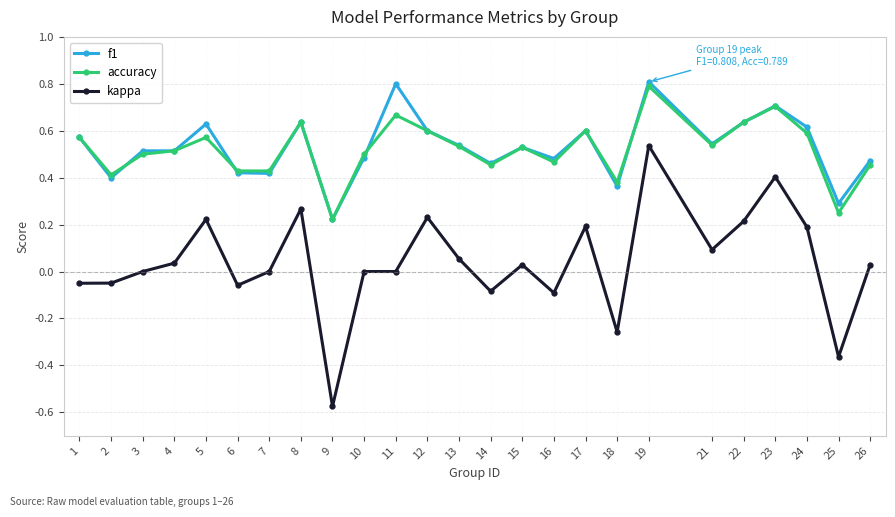

Which series changed the most between 6 and 25?

kappa